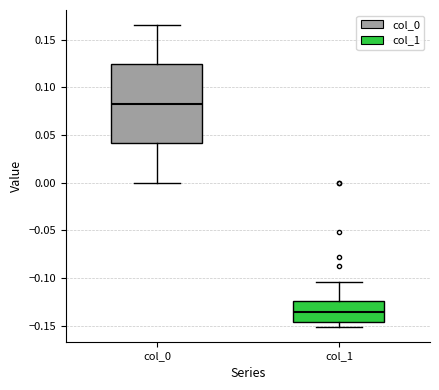

Which box's median line is the highest?

col_0